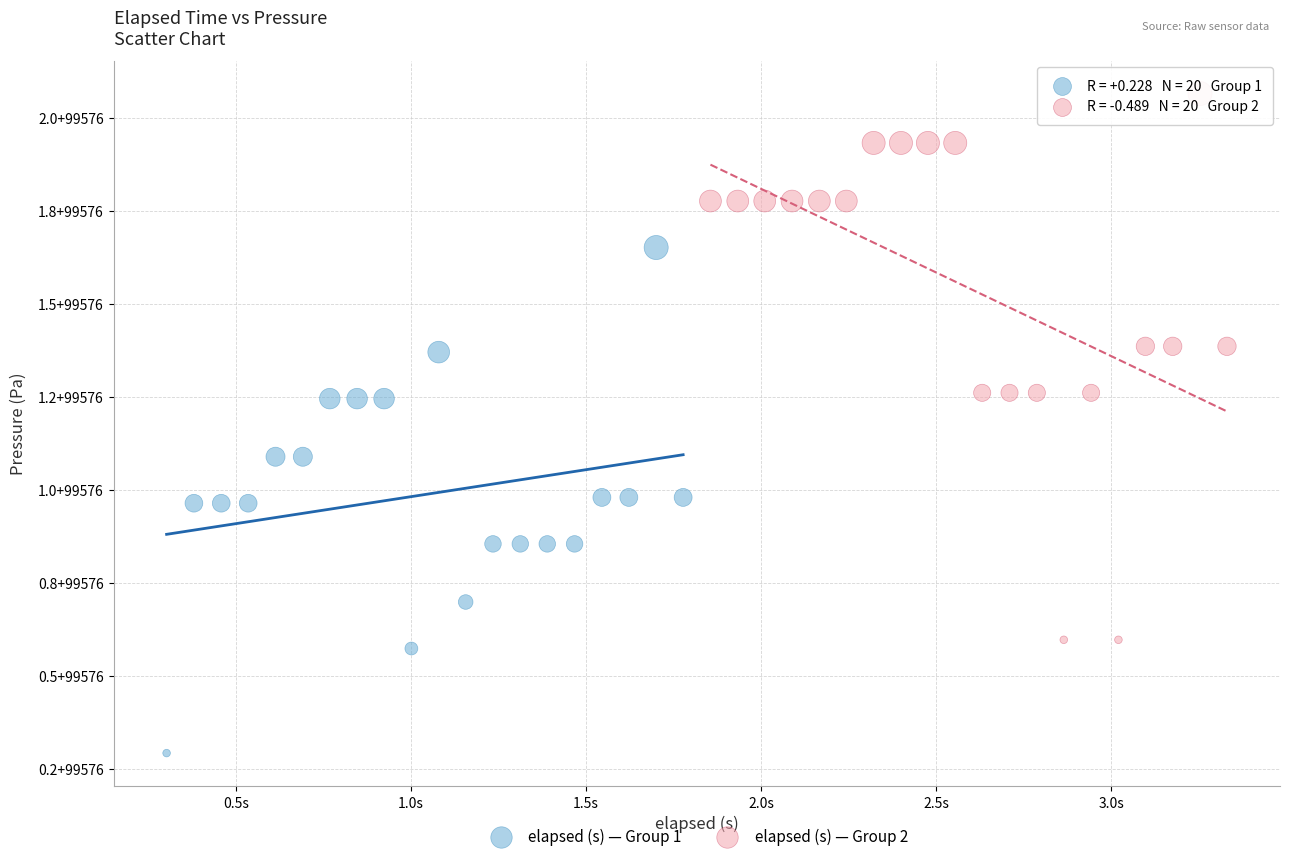

Which series reaches the minimum Y coordinate?

elapsed (s) — Group 1